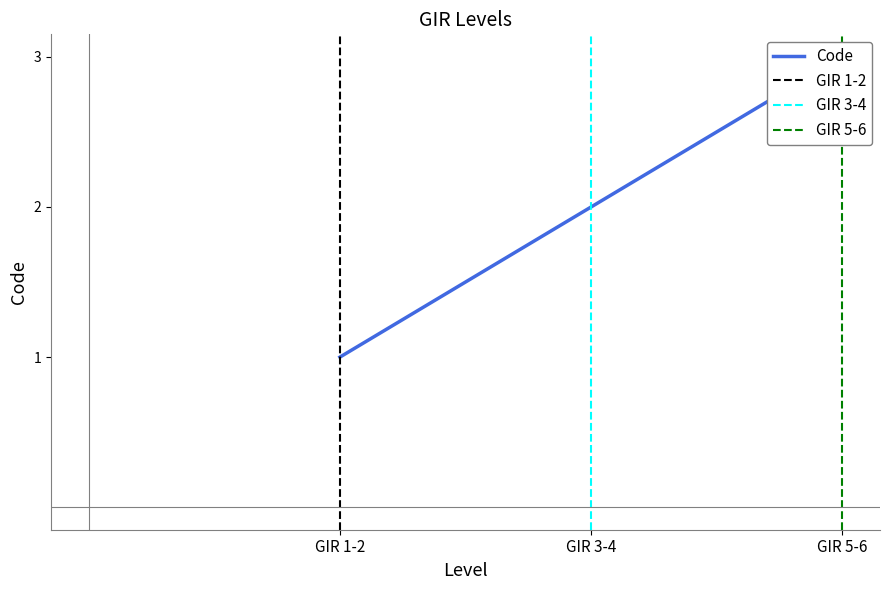

What is the difference between the second highest and minimum values?

1